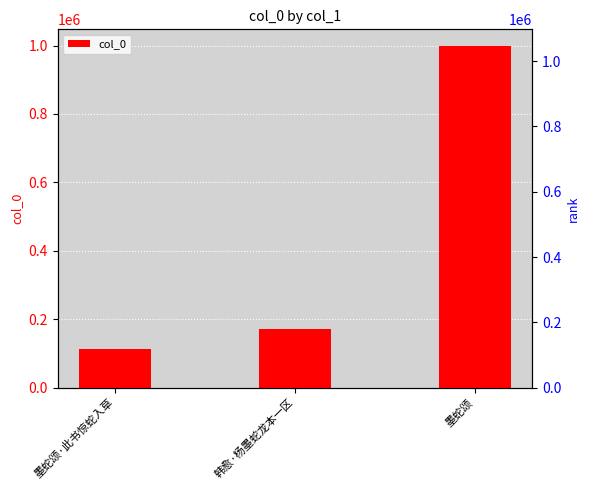

Which category has the lowest value across all series?

墨蛇颂·此书惊蛇入草